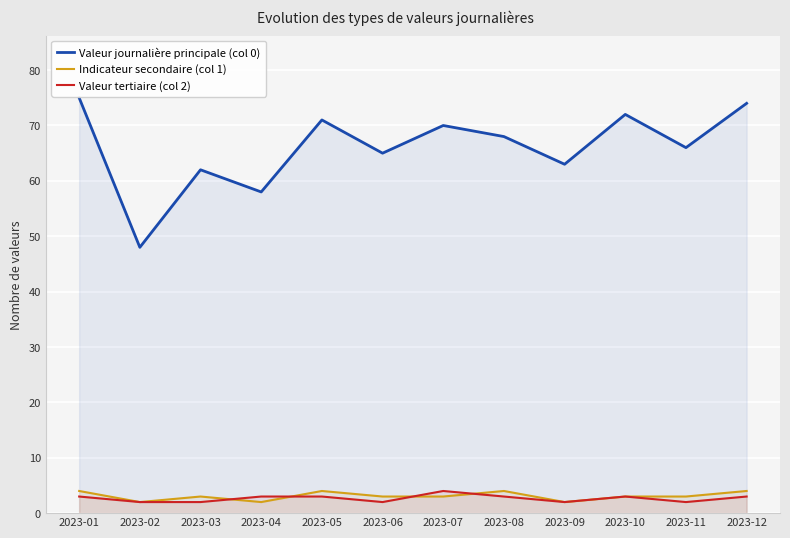

List the labels in order of Valeur journalière principale (col 0) value, largest first.

2023-01, 2023-12, 2023-10, 2023-05, 2023-07, 2023-08, 2023-11, 2023-06, 2023-09, 2023-03, 2023-04, 2023-02